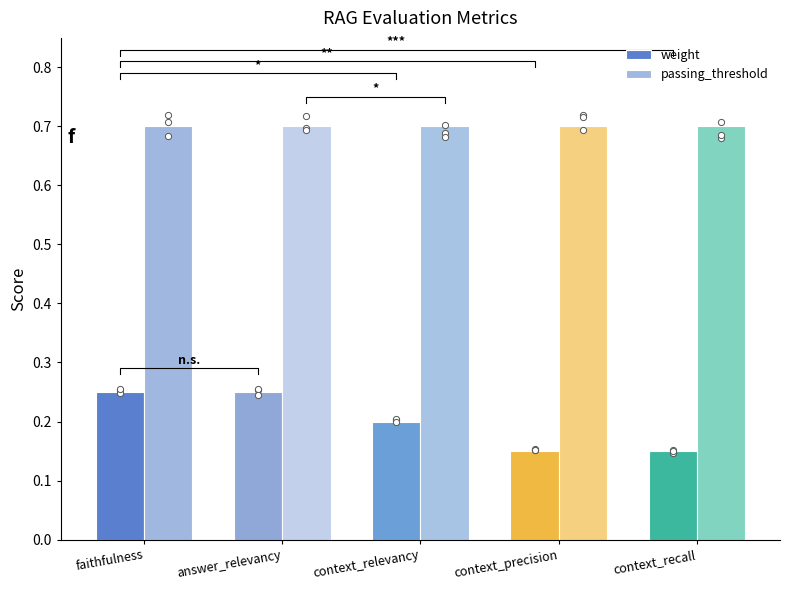

At how many categories does at least one series exceed 0?

5